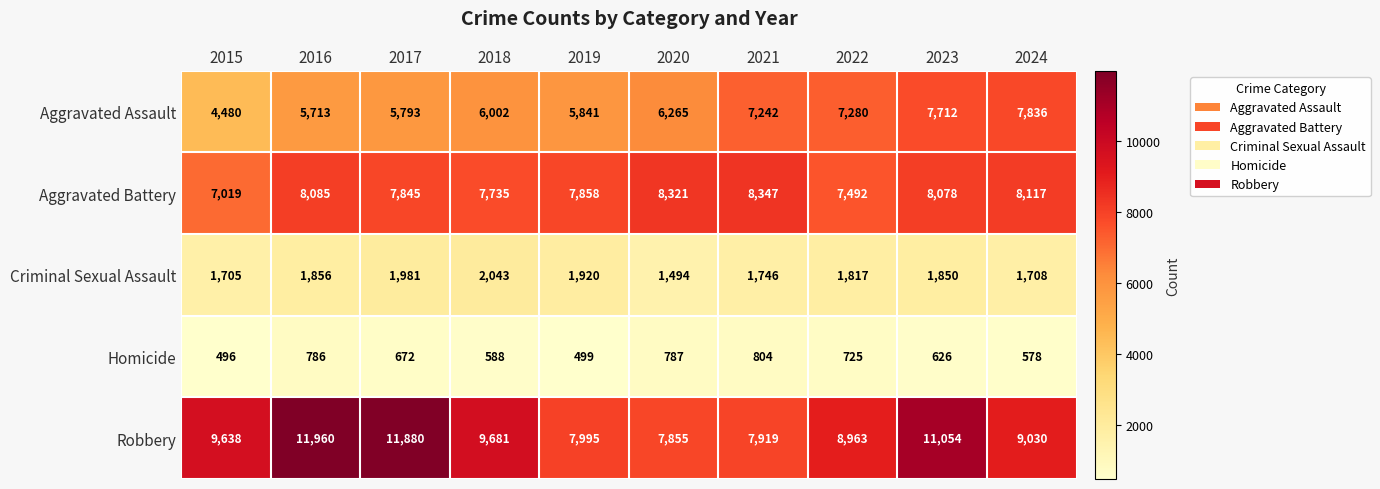

What is the difference between the highest and lowest values at 2016?

11174